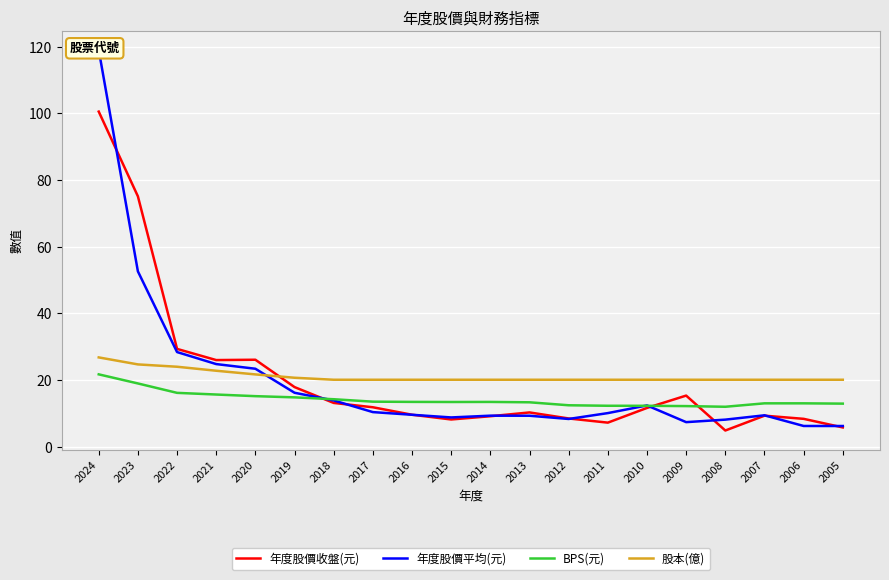

Which category has the highest value in the 股本(億) series?

2024